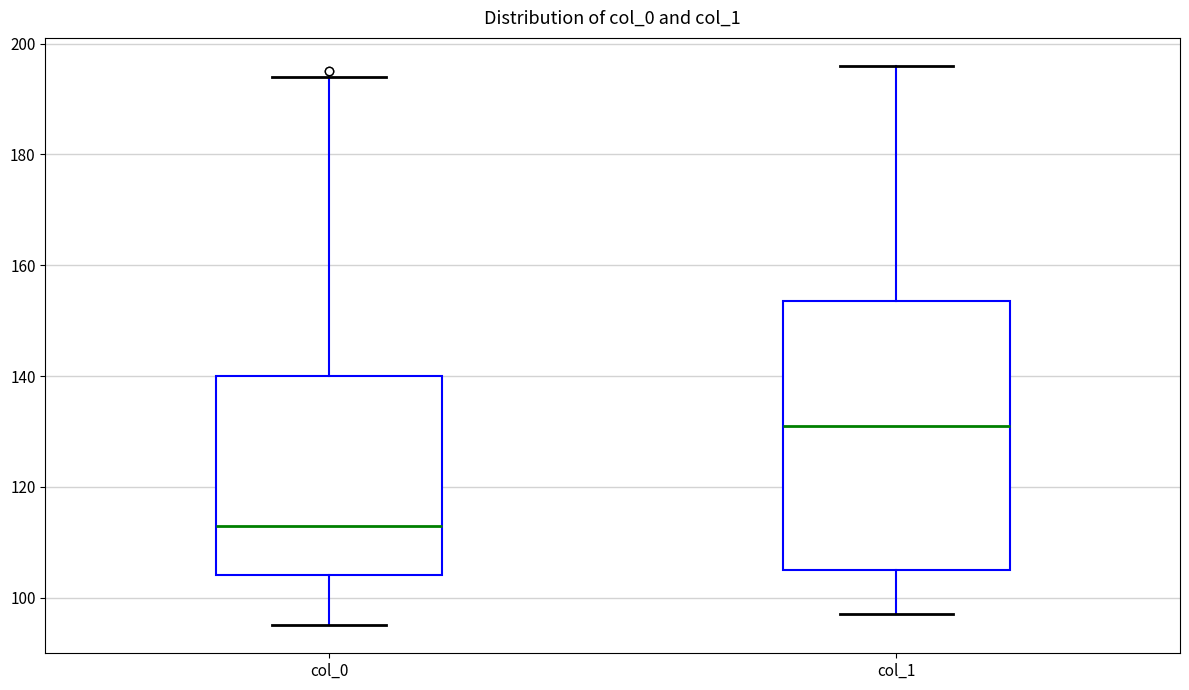

Where is the lower edge of the box for col_1 on the y-axis? The values are not printed on the chart, so give them approximately, as read against the axis.

106